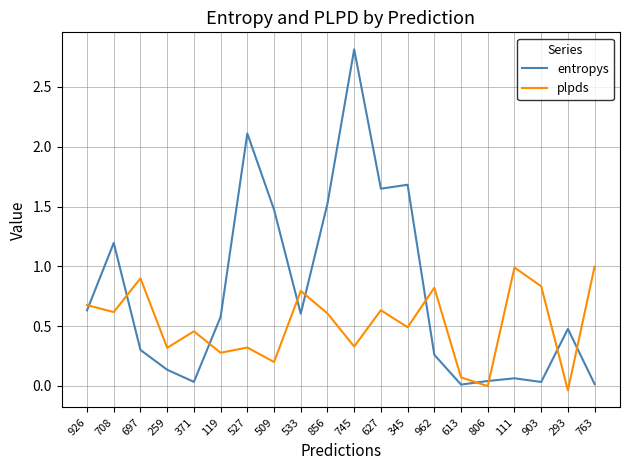

Is it true that entropys equals 0.3 at 697?

True